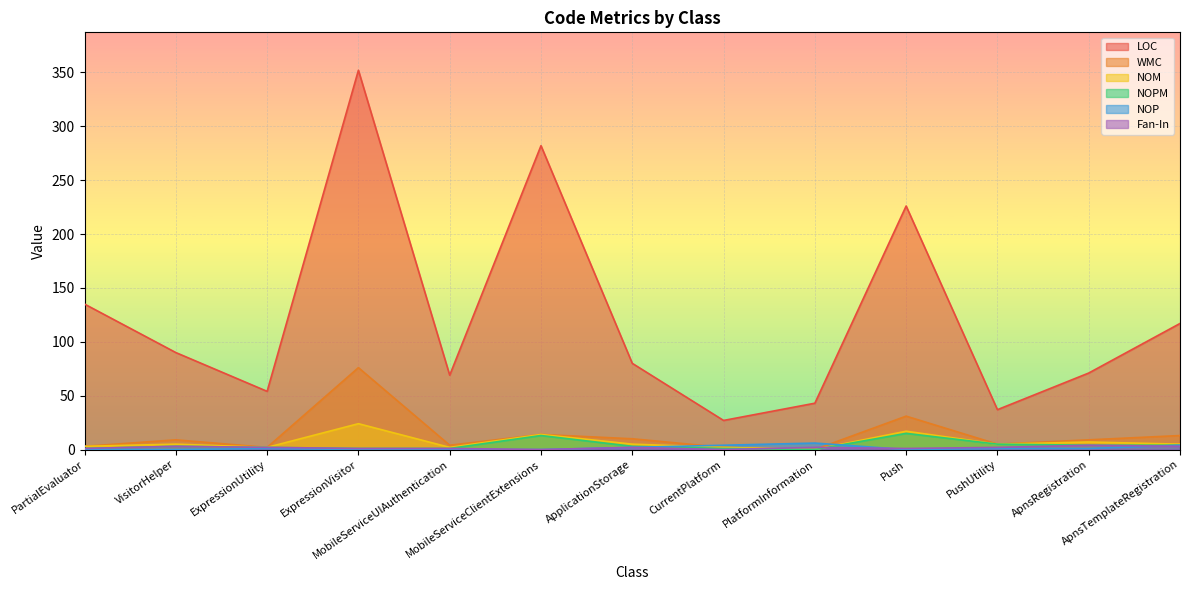

Reading right to left, transcribe all the data shown in this chart.

LOC: ApnsTemplateRegistration=117	ApnsRegistration=71	PushUtility=37	Push=226	PlatformInformation=43	CurrentPlatform=27	ApplicationStorage=80	MobileServiceClientExtensions=282	MobileServiceUIAuthentication=69	ExpressionVisitor=352	ExpressionUtility=54	VisitorHelper=90	PartialEvaluator=135
WMC: ApnsTemplateRegistration=13	ApnsRegistration=9	PushUtility=5	Push=31	PlatformInformation=0	CurrentPlatform=2	ApplicationStorage=10	MobileServiceClientExtensions=14	MobileServiceUIAuthentication=4	ExpressionVisitor=76	ExpressionUtility=2	VisitorHelper=9	PartialEvaluator=3
NOM: ApnsTemplateRegistration=5	ApnsRegistration=7	PushUtility=5	Push=17	PlatformInformation=0	CurrentPlatform=2	ApplicationStorage=5	MobileServiceClientExtensions=14	MobileServiceUIAuthentication=2	ExpressionVisitor=24	ExpressionUtility=2	VisitorHelper=5	PartialEvaluator=3
NOPM: ApnsTemplateRegistration=4	ApnsRegistration=4	PushUtility=5	Push=15	PlatformInformation=0	CurrentPlatform=1	ApplicationStorage=3	MobileServiceClientExtensions=13	MobileServiceUIAuthentication=1	ExpressionVisitor=1	ExpressionUtility=2	VisitorHelper=3	PartialEvaluator=1
NOP: ApnsTemplateRegistration=4	ApnsRegistration=1	PushUtility=1	Push=0	PlatformInformation=6	CurrentPlatform=4	ApplicationStorage=2	MobileServiceClientExtensions=0	MobileServiceUIAuthentication=0	ExpressionVisitor=0	ExpressionUtility=1	VisitorHelper=0	PartialEvaluator=0
Fan-In: ApnsTemplateRegistration=3	ApnsRegistration=4	PushUtility=2	Push=1	PlatformInformation=2	CurrentPlatform=0	ApplicationStorage=2	MobileServiceClientExtensions=0	MobileServiceUIAuthentication=1	ExpressionVisitor=1	ExpressionUtility=2	VisitorHelper=3	PartialEvaluator=1